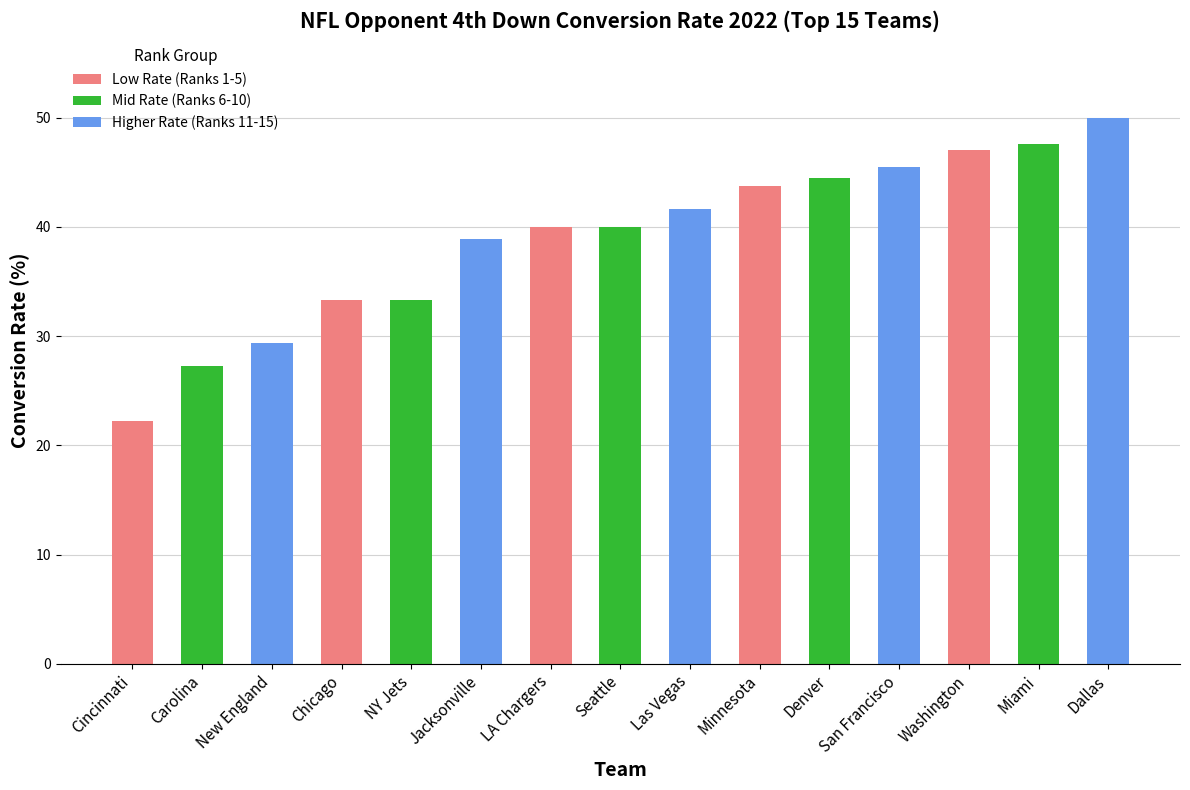

What is the difference between the maximum and minimum values?

27.8